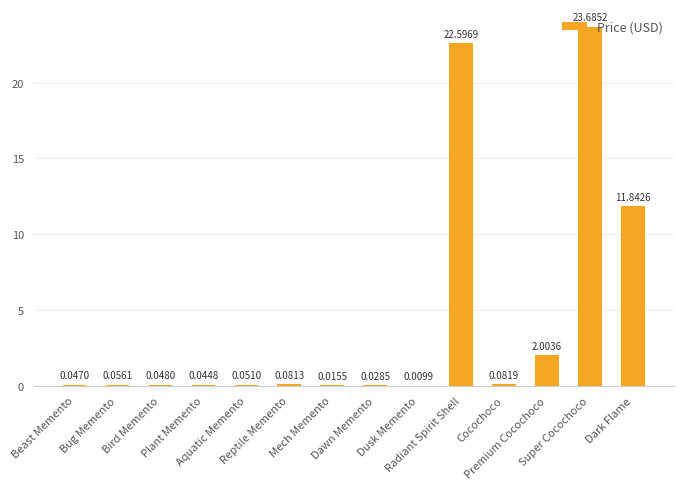

What is the sum of all values?

60.6